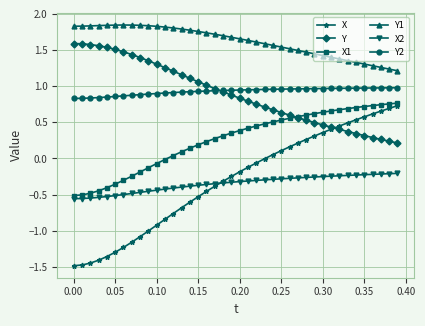

What are all the series names shown in the legend?

X, Y, X1, Y1, X2, Y2